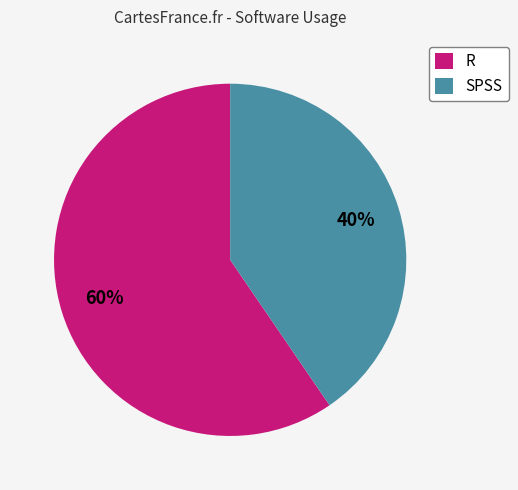

To the nearest percent, what is the average slice percentage?

50%